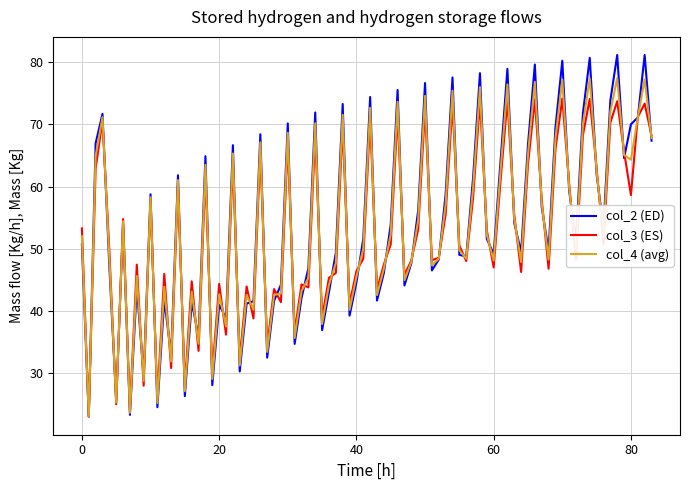

List the series in order of their peak value, lowest first.

col_3 (ES), col_4 (avg), col_2 (ED)